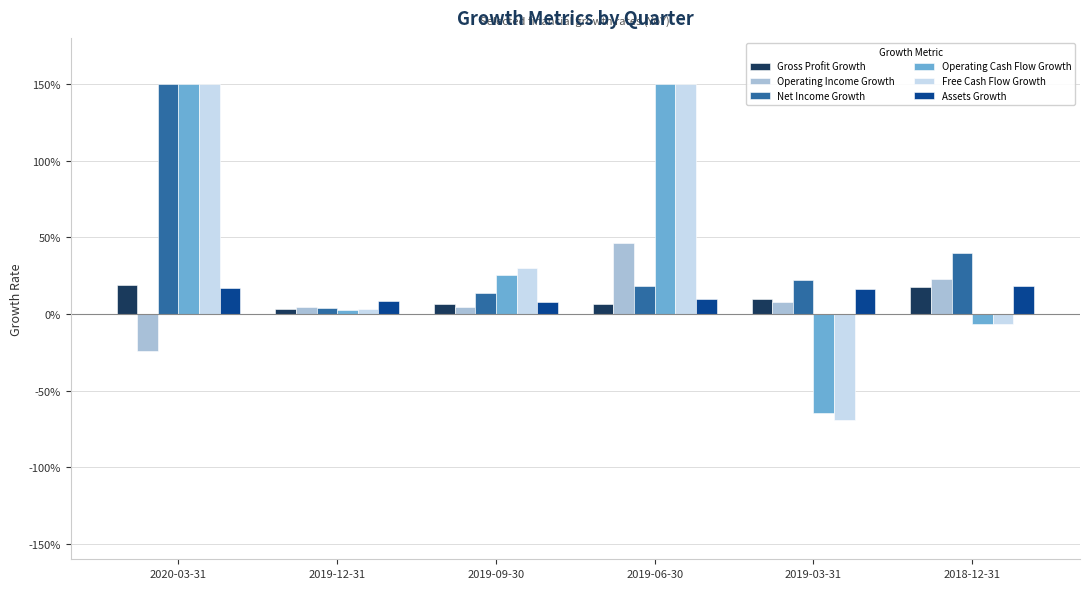

Are the bars horizontal?

No